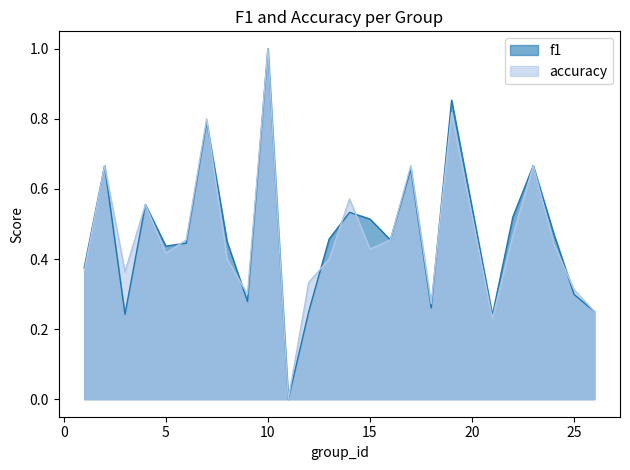

What is the total value across all series at 9?

0.6